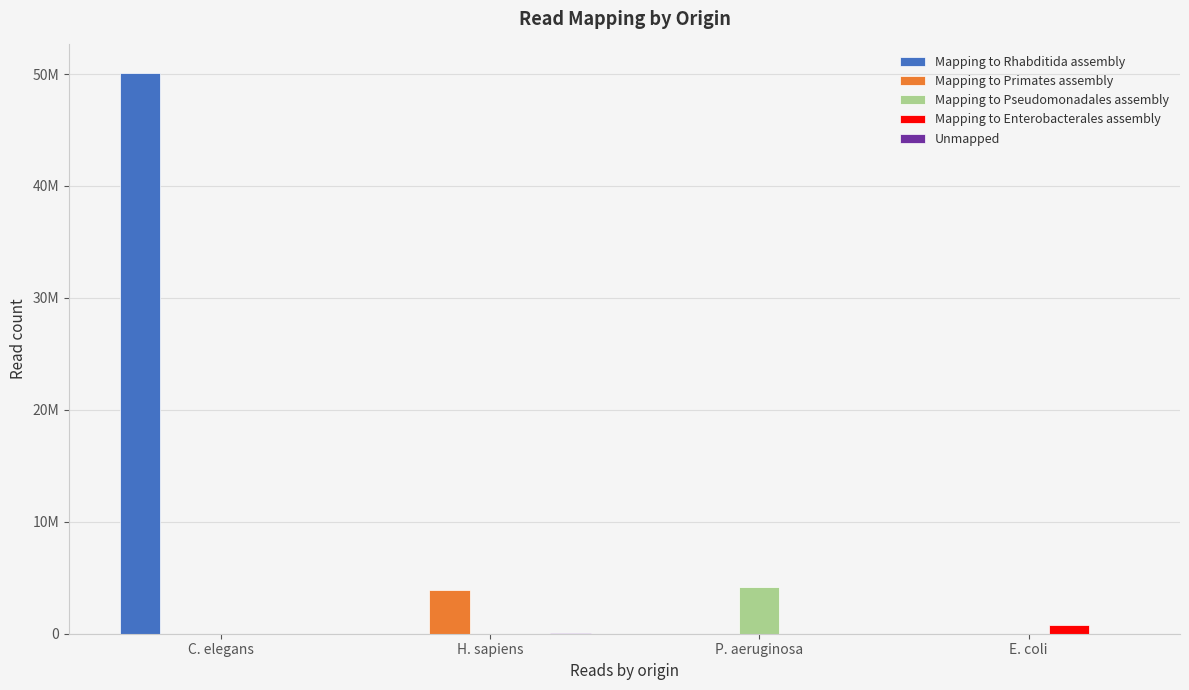

Which series has the largest total across all categories?

Mapping to Rhabditida assembly